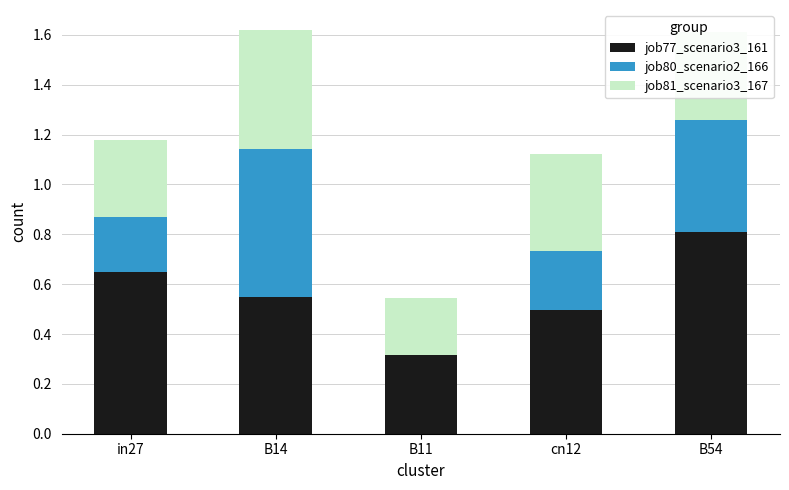

True or false: job77_scenario3_161 has a value of 1.1 at in27.

False